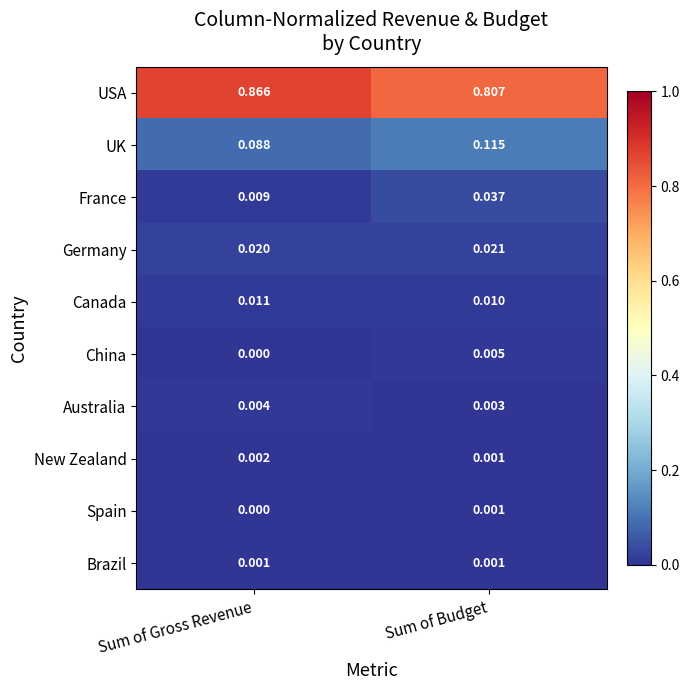

Which series has the largest total across all categories?

USA